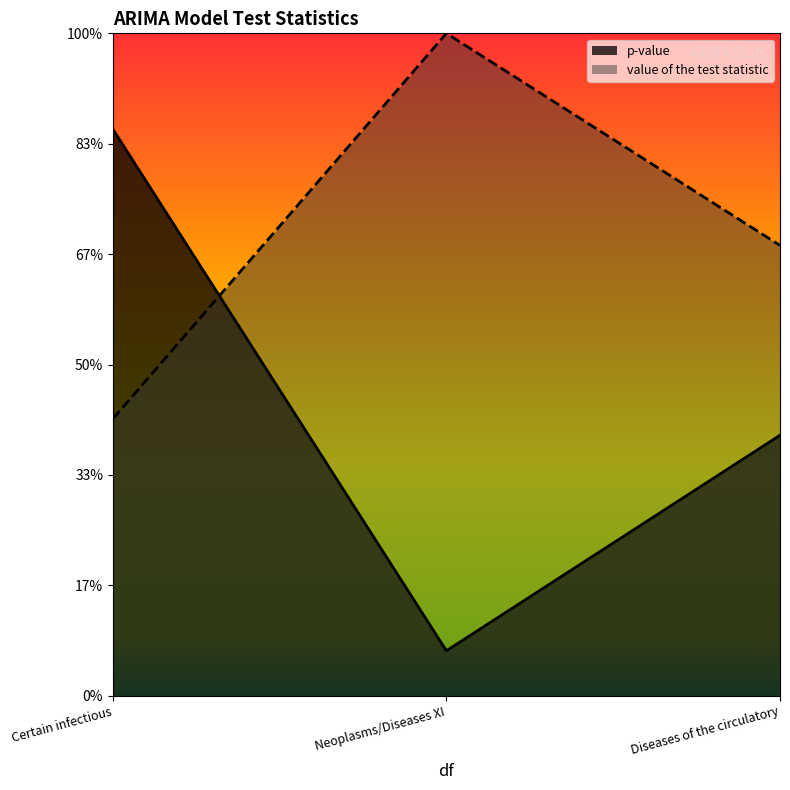

What position from the right is Diseases of the circulatory?

1